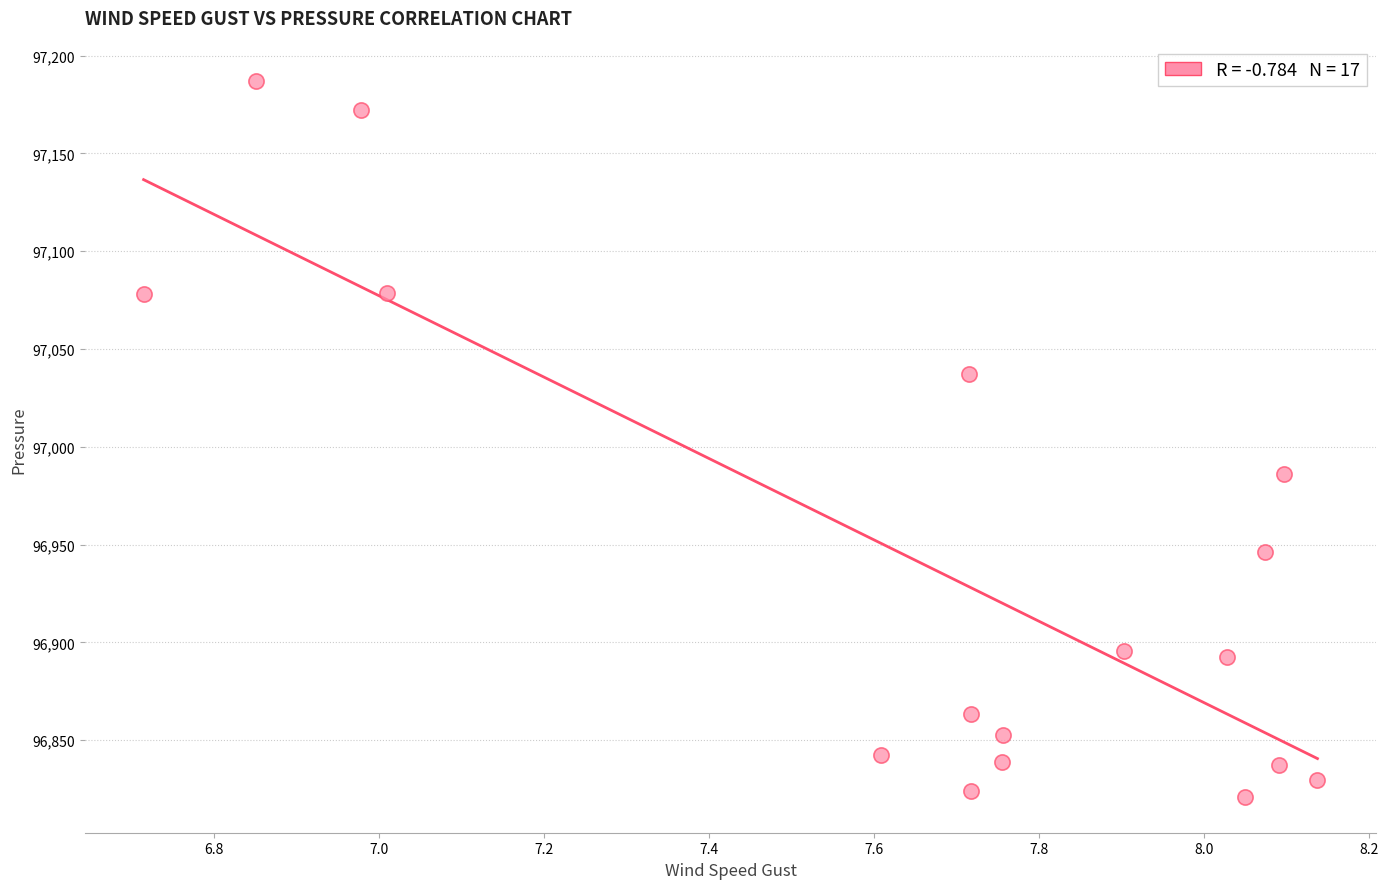

What is the range of X values (max minus min)?

1.4